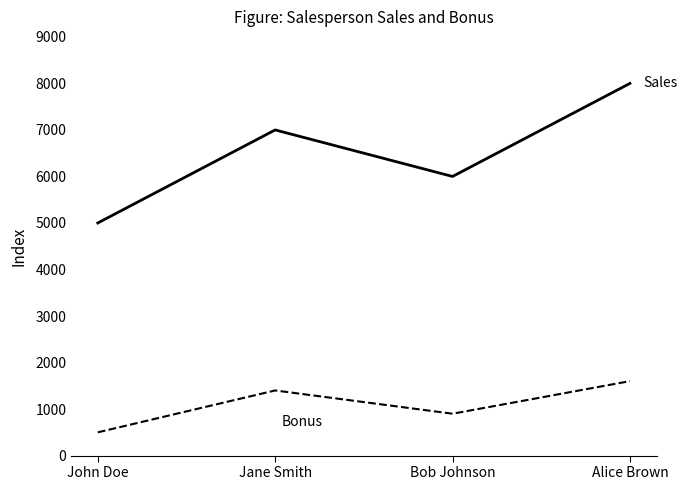

What is the minimum value shown in the chart?

500